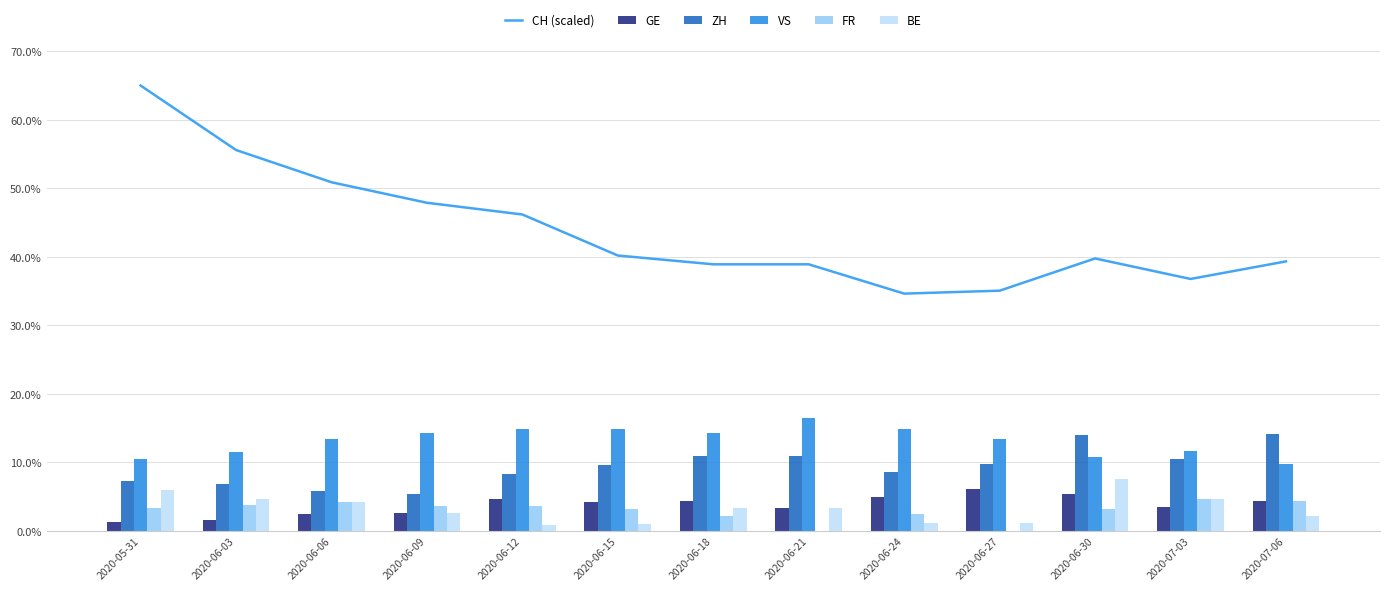

The GE series shows 1.5 at 2020-06-03. True or false?

True